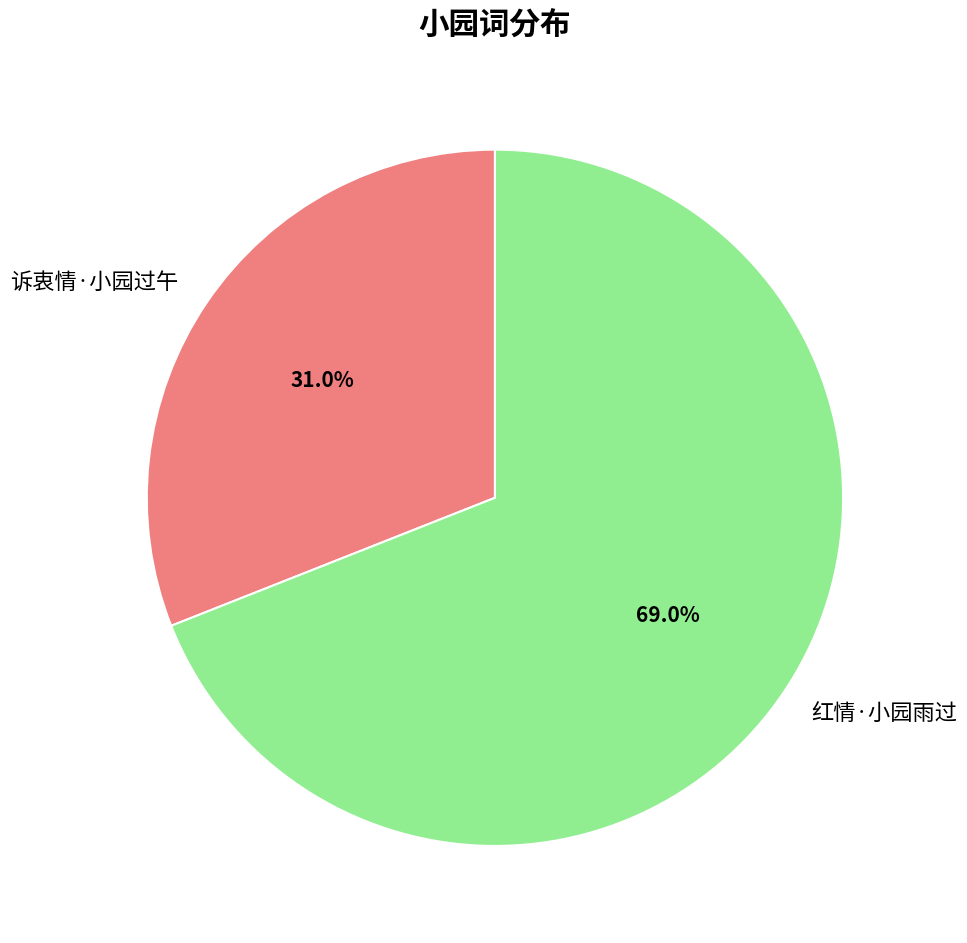

What is the ratio of the value at 诉衷情·小园过午 to the value at 红情·小园雨过?

0.4